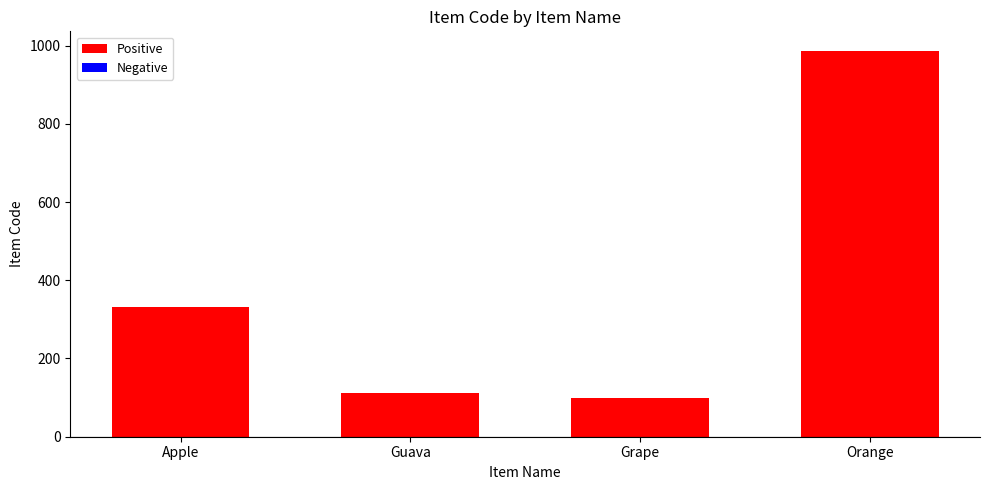

Reading left to right, transcribe all the data shown in this chart.

332	112	98	987